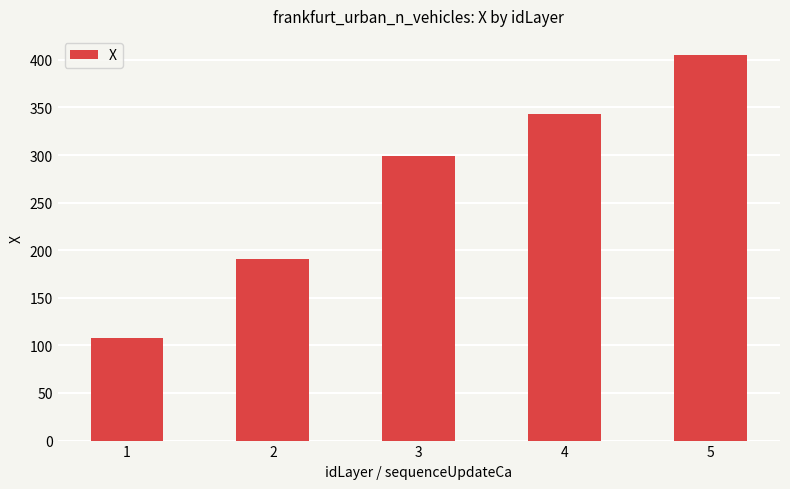

Is it true that the value at 3 is 397.5?

False